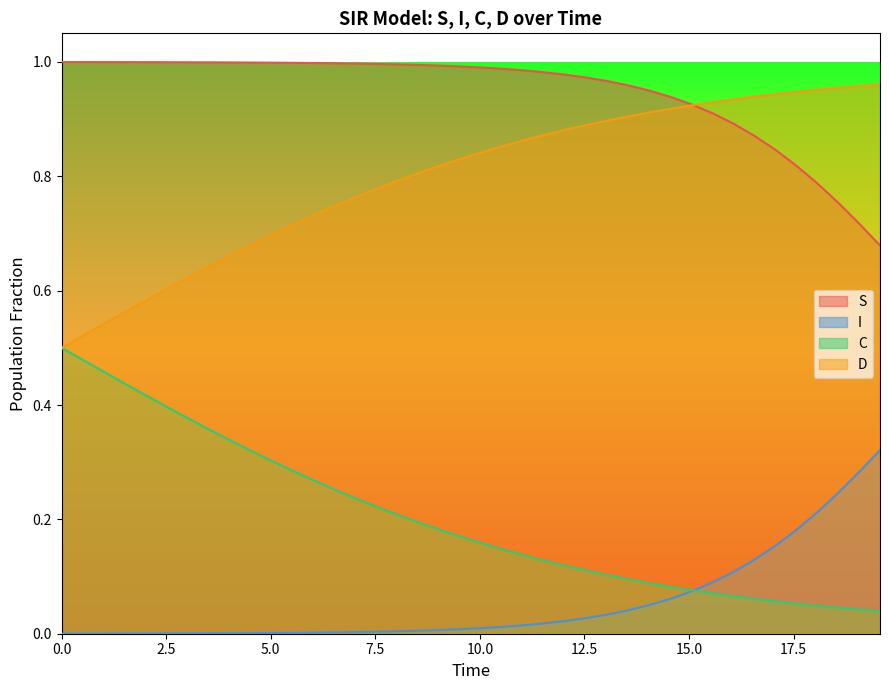

True or false: C and S cross at least once.

False